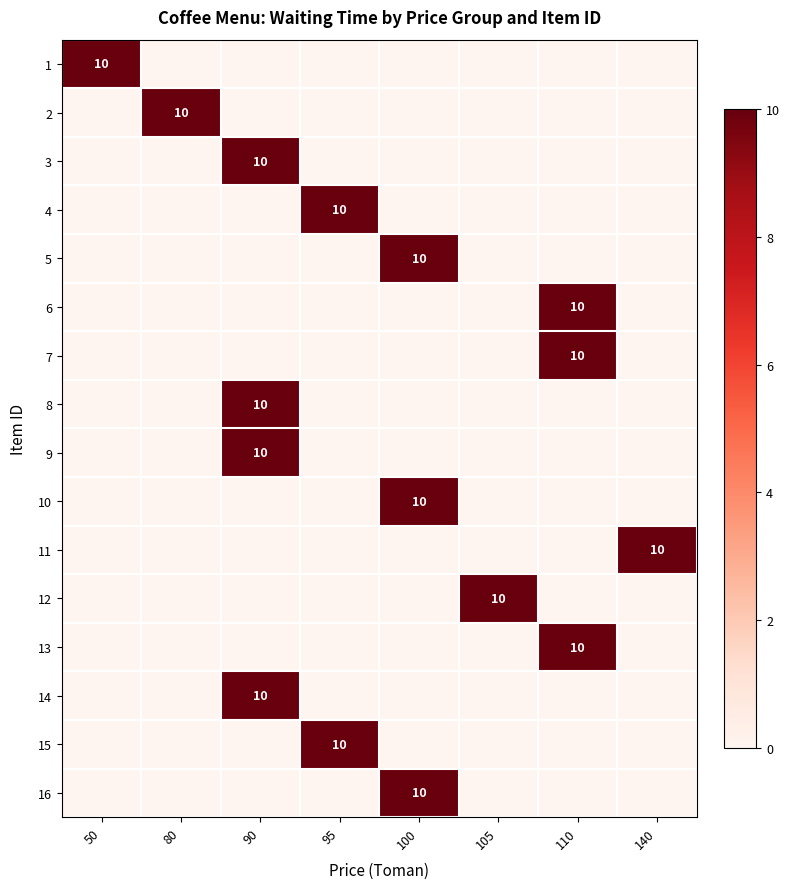

The value of 4 at 95 is 10. True or false?

True